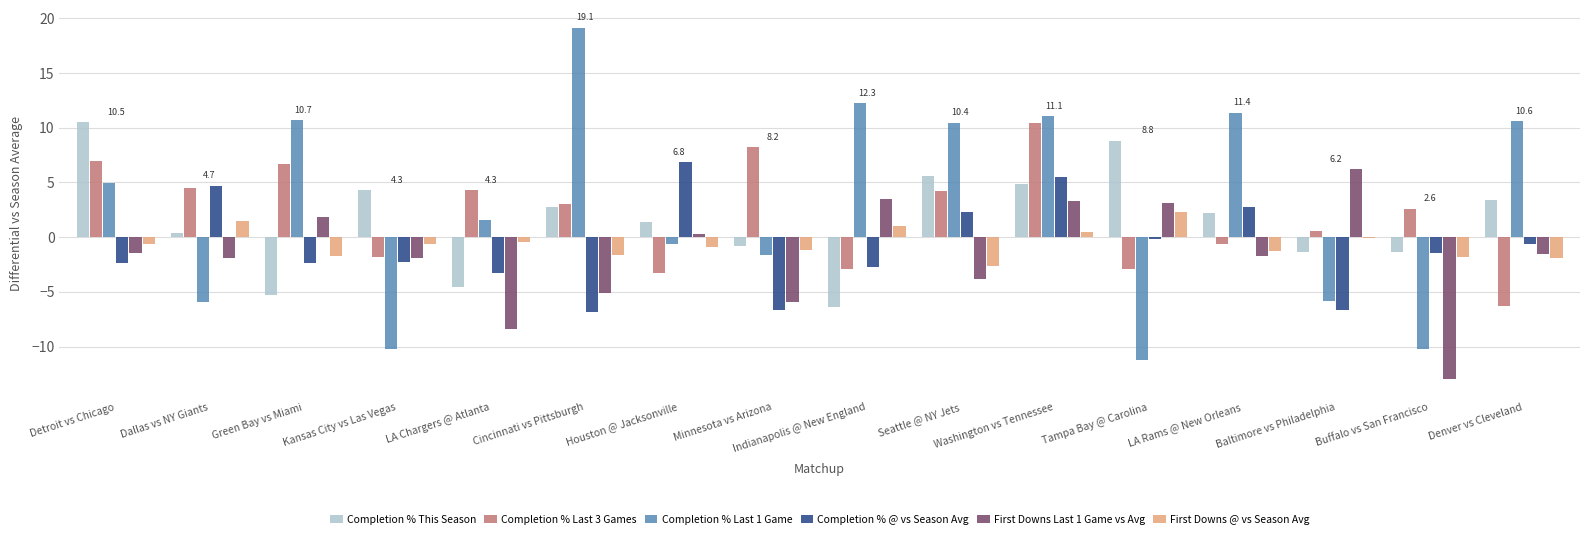

What is the highest value of the Completion % Last 3 Games series?

10.4